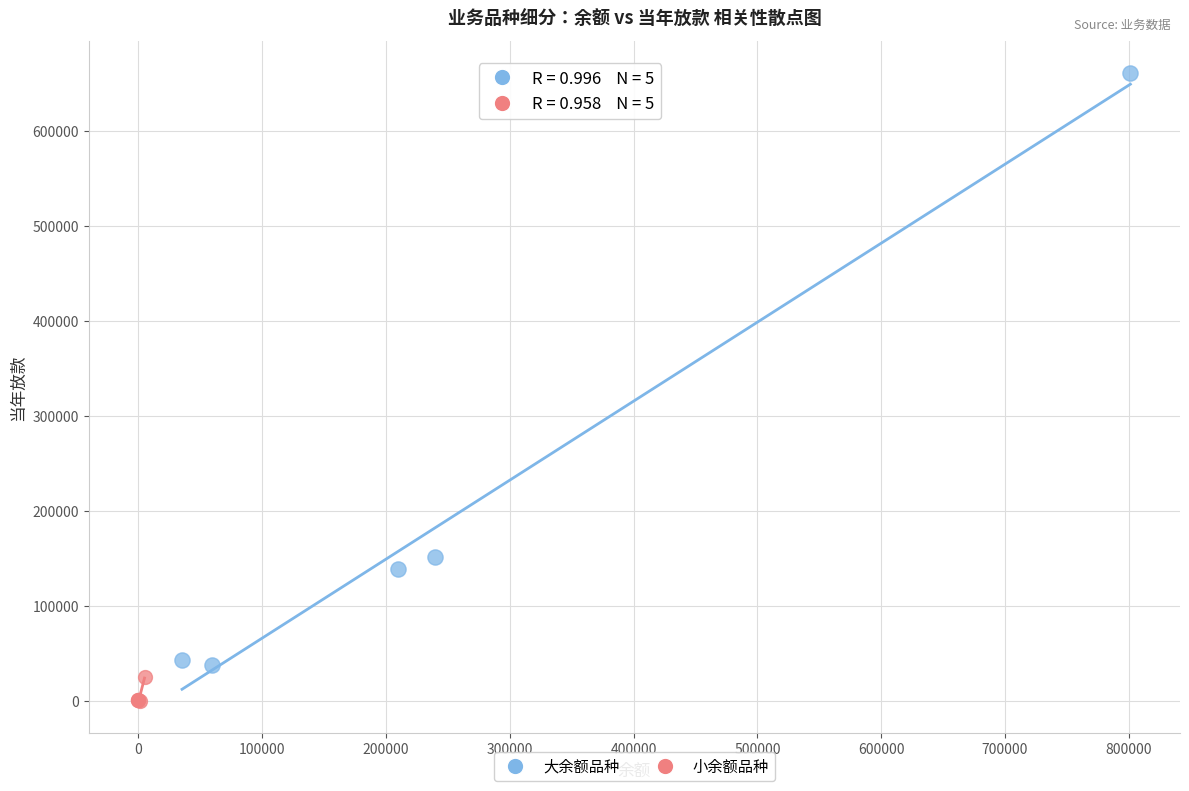

Which series has the widest spread of Y values?

大余额品种